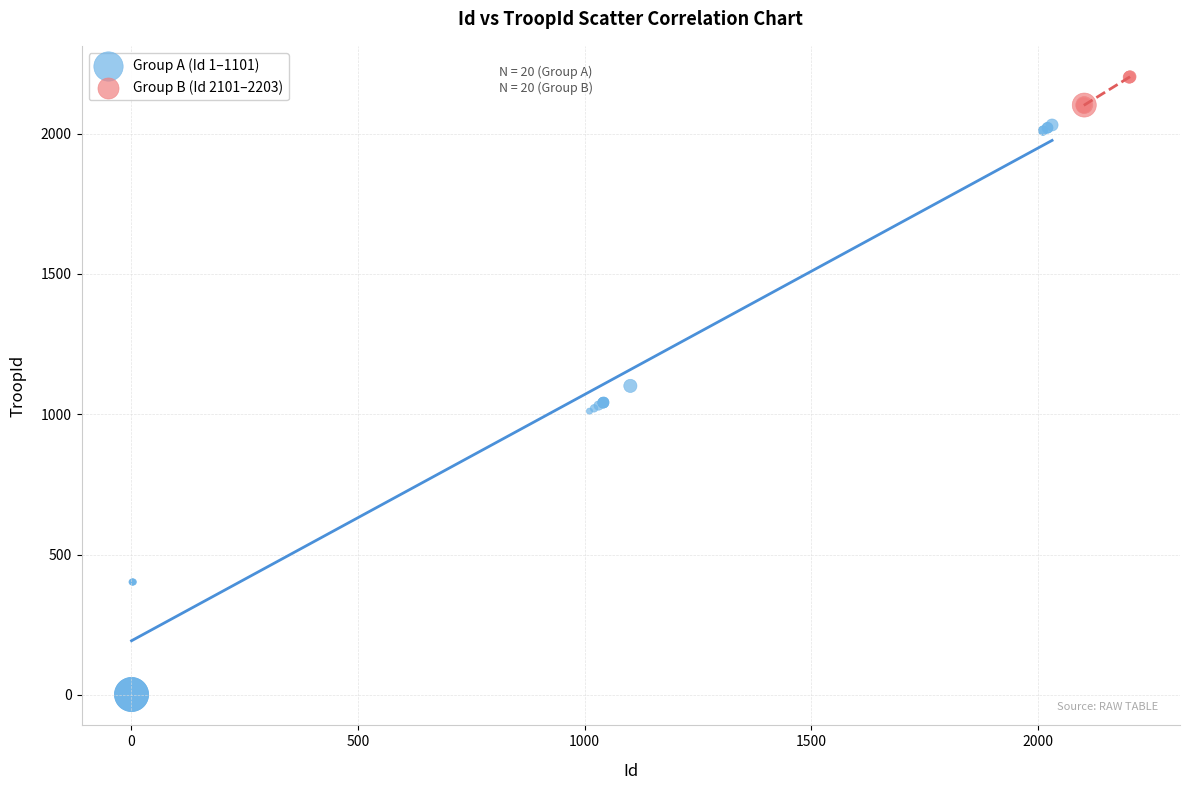

Which series contains the highest Y value?

Group B (Id 2101–2203)